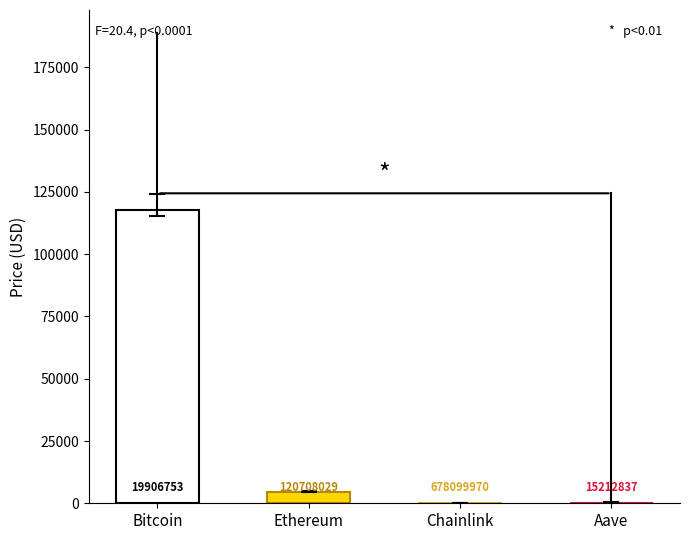

How many groups of bars are there?

4